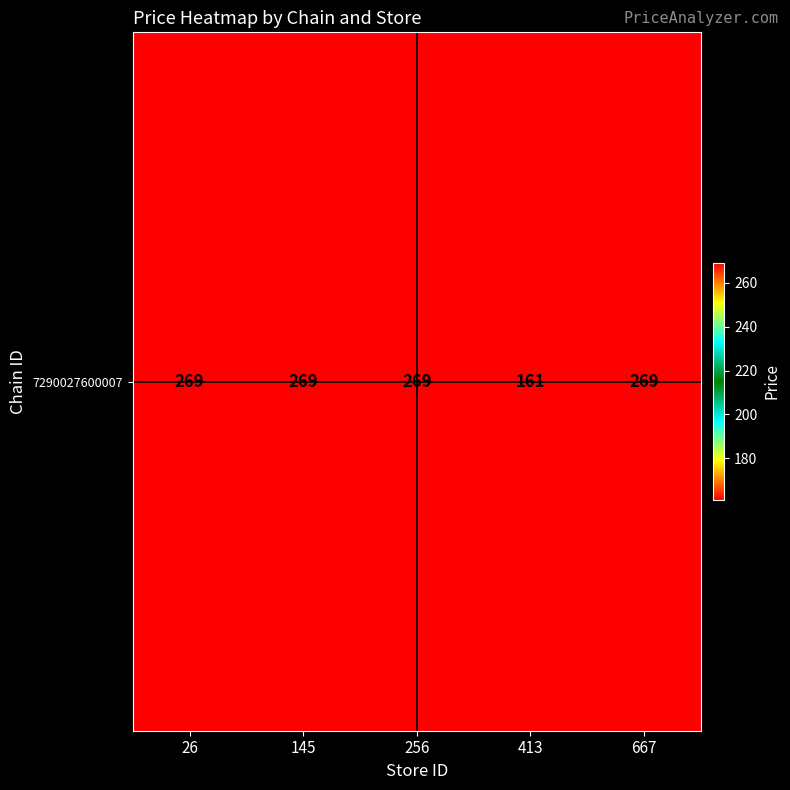

The value at 26 is 269. True or false?

True